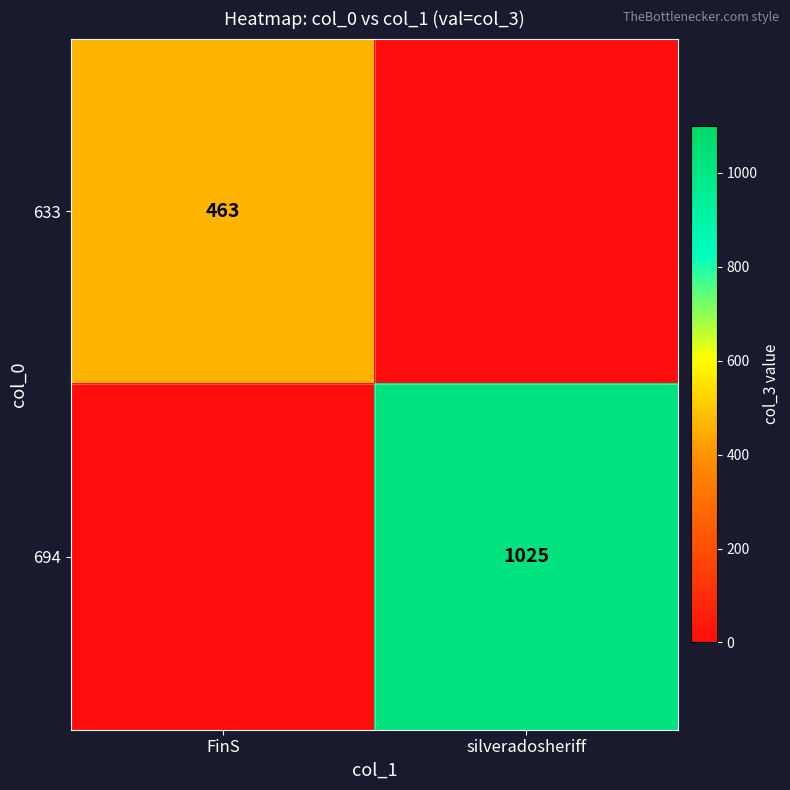

What is the difference between the highest and lowest values at silveradosheriff?

1025